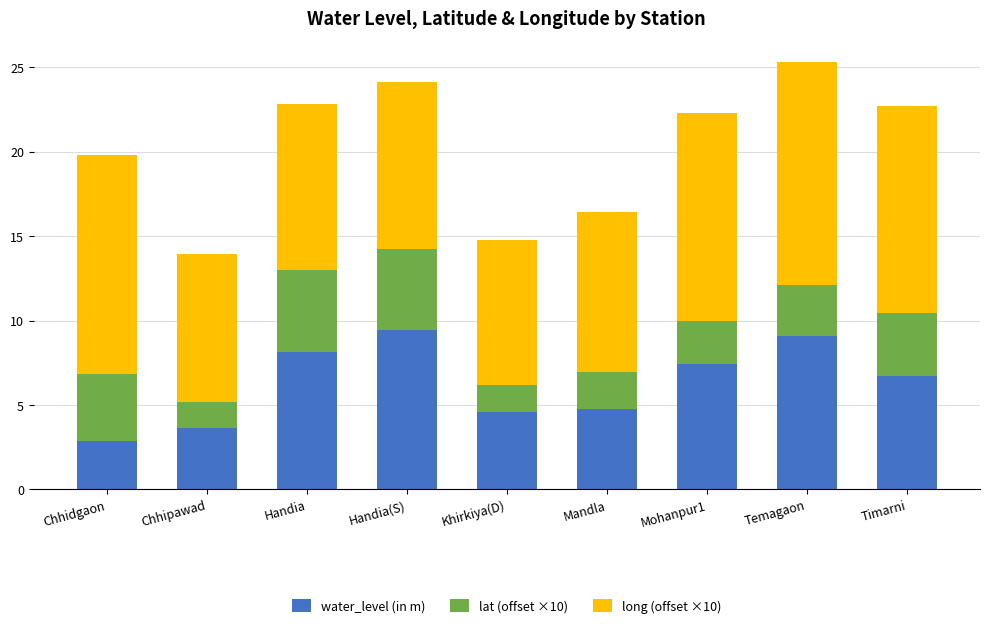

Reading left to right, list the values for the water_level (in m) series.

Chhidgaon=2.9	Chhipawad=3.6	Handia=8.2	Handia(S)=9.4	Khirkiya(D)=4.6	Mandla=4.8	Mohanpur1=7.4	Temagaon=9.1	Timarni=6.7